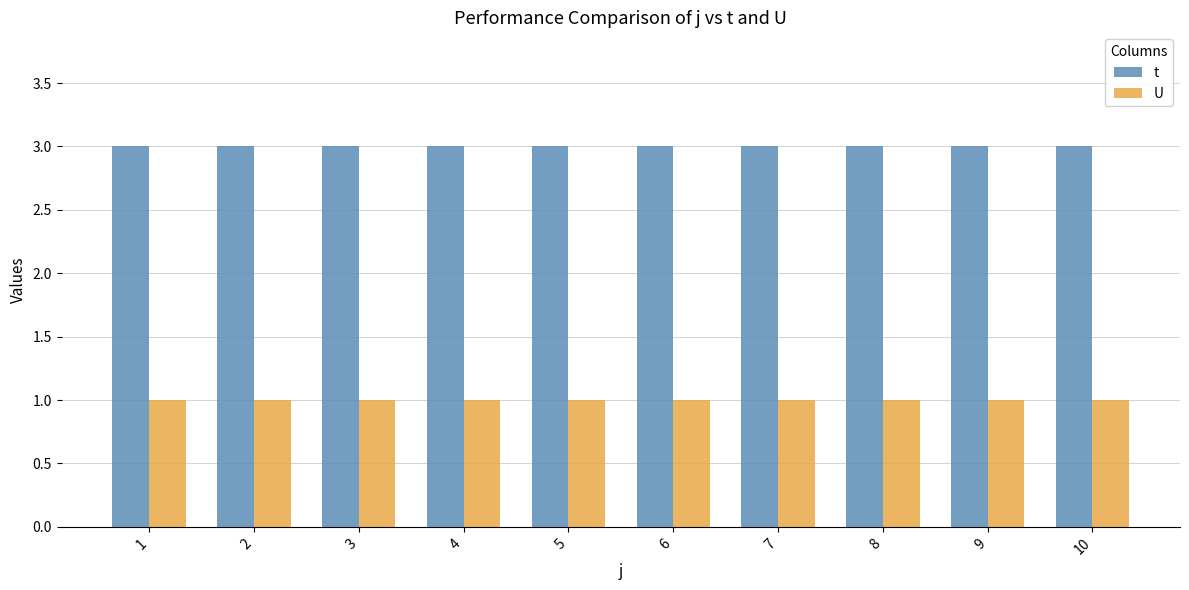

At how many categories does at least one series exceed 2?

10